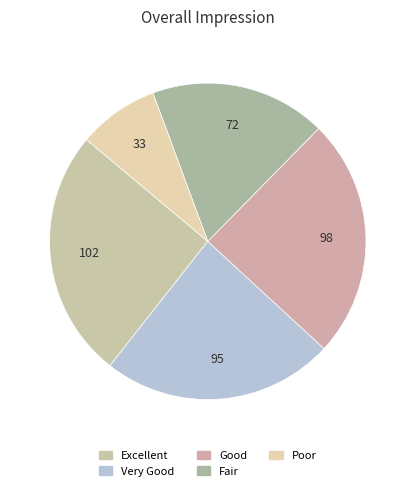

To the nearest percent, what percentage of the pie is Very Good?

24%